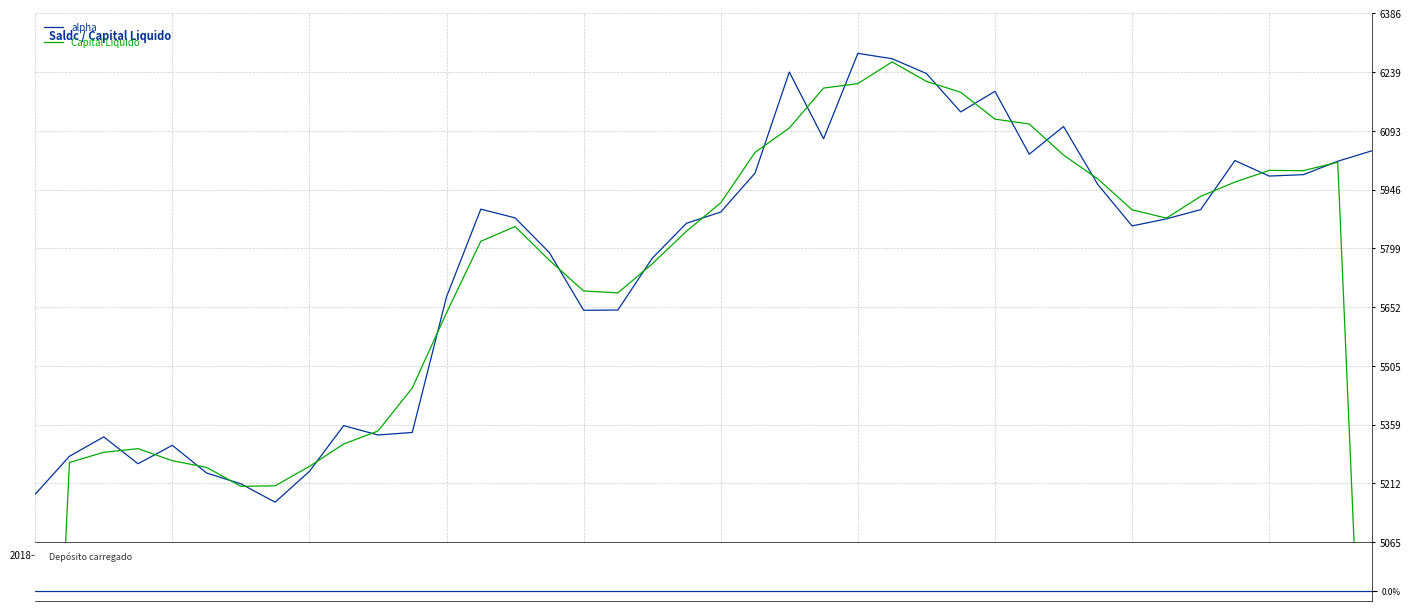

Where does the alpha series first go above 5875?

13